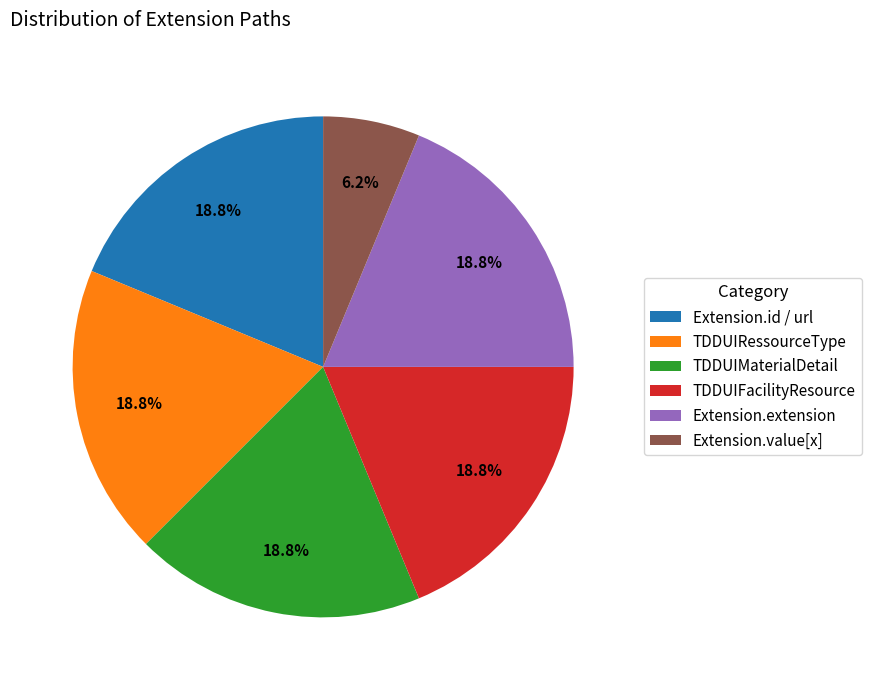

To the nearest percent, what is the average slice percentage?

17%